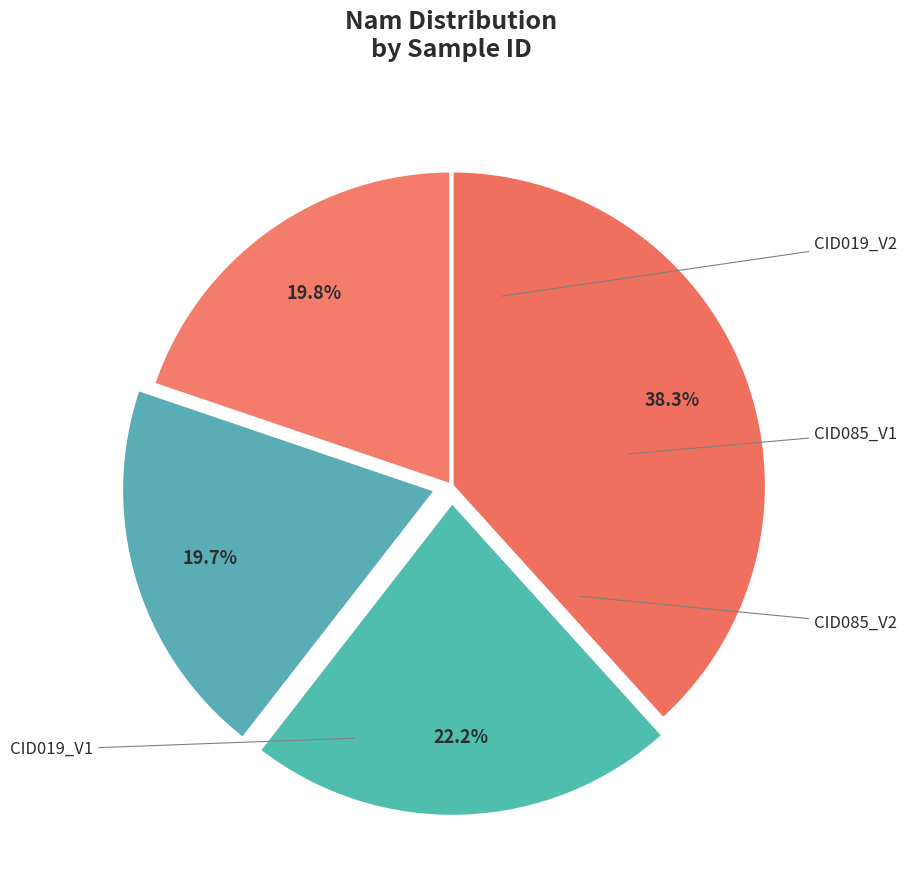

How many slices are in this pie chart?

4